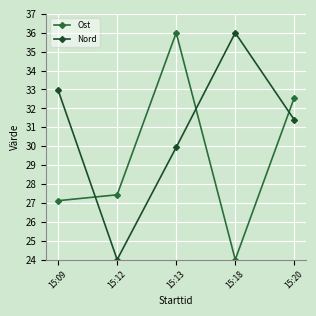

At which category is the sum across all series the highest?

15:13